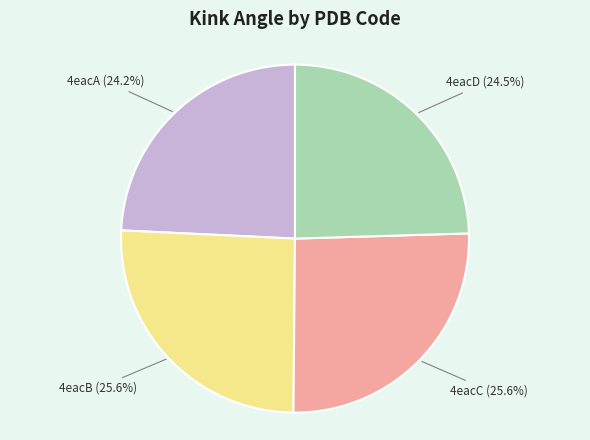

The 4eacD slice represents 15% of the pie. True or false?

False